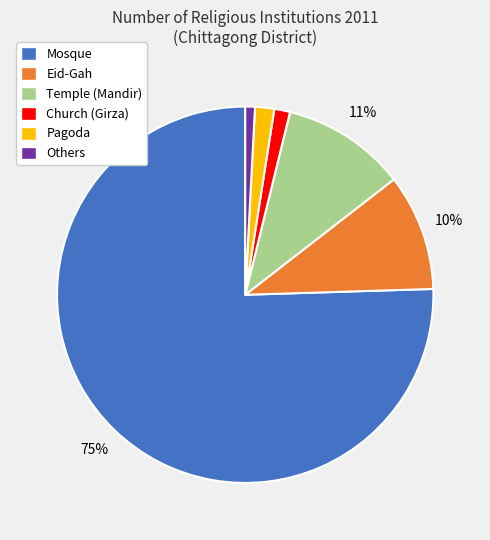

To the nearest percent, what is the difference between the Church (Girza) and Mosque slice percentages?

74%